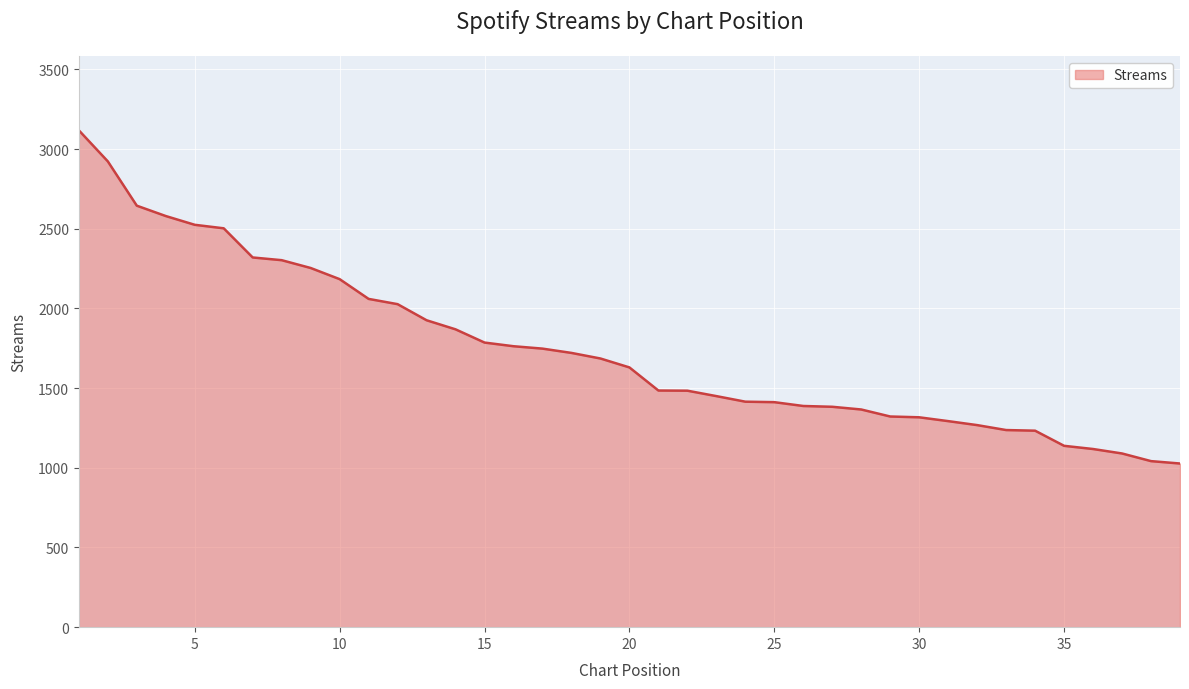

What is the difference between the maximum and minimum values?

2091